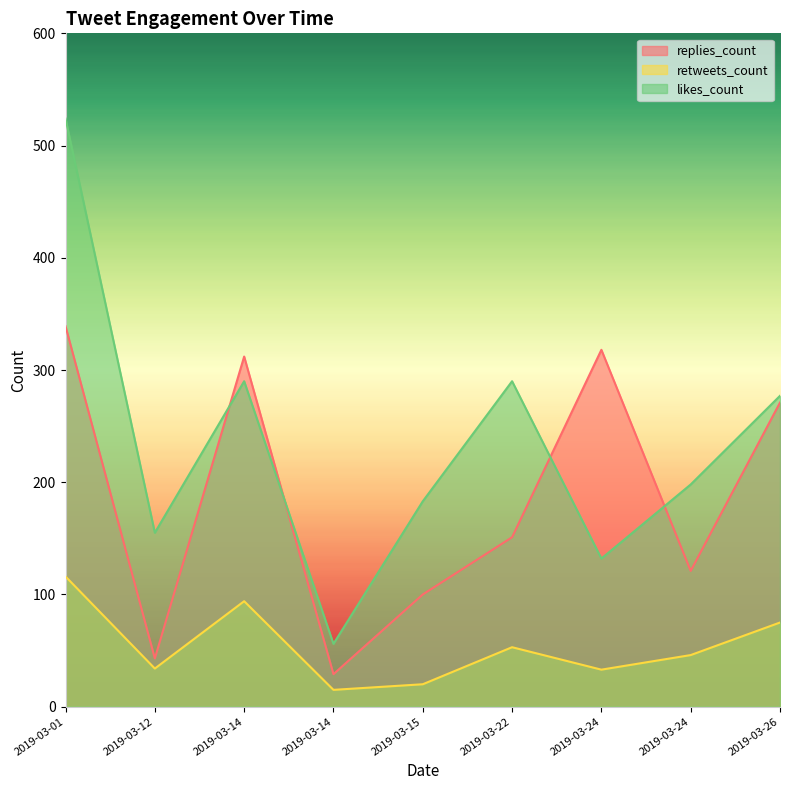

True or false: replies_count has a value of 121 at 2019-03-24.

True